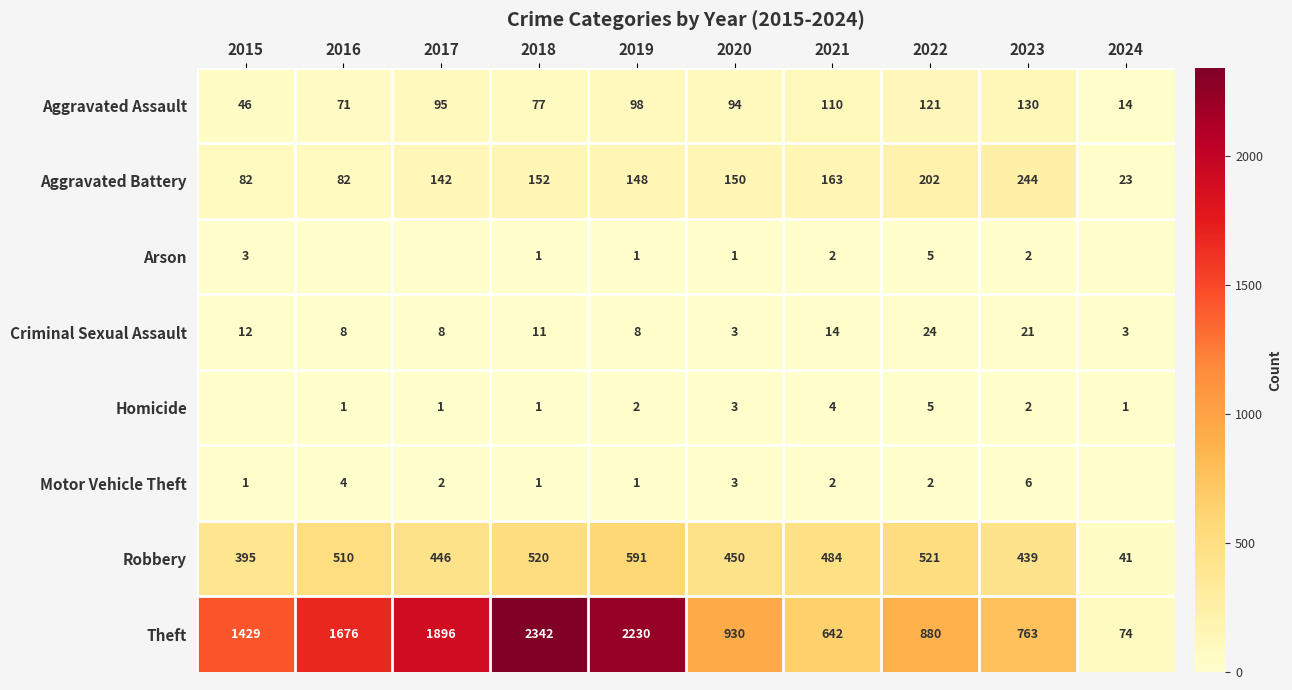

What is the approximate value of Robbery at 2019, to the nearest 10?

590